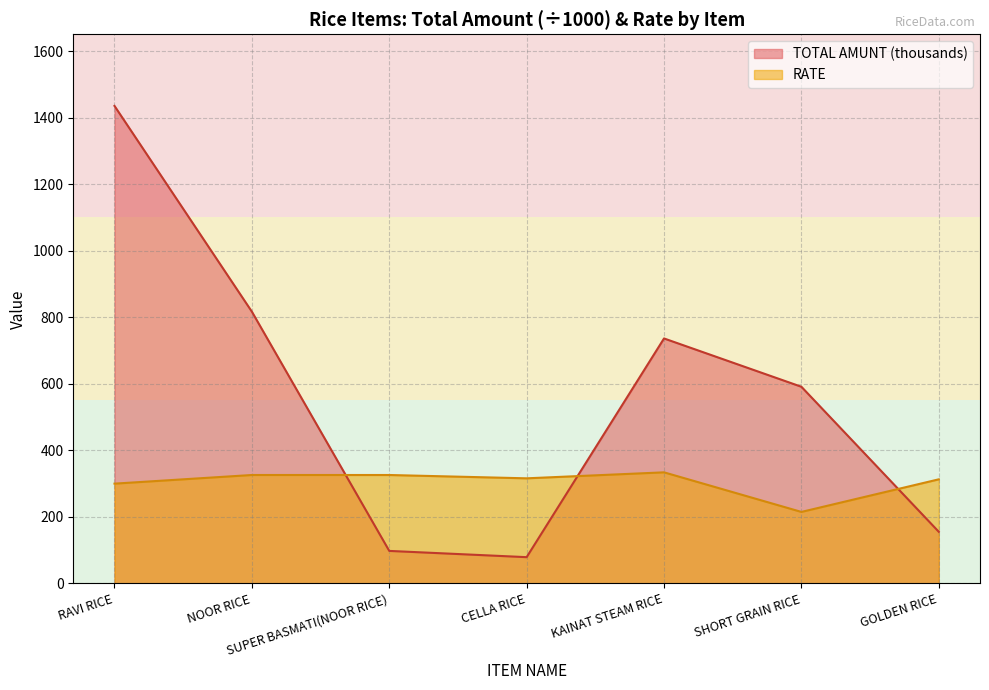

What position from the right is SUPER BASMATI(NOOR RICE)?

5